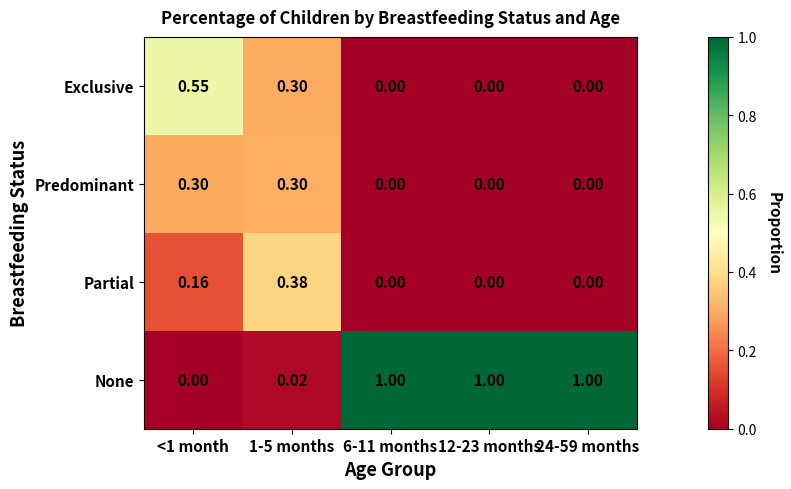

Which series has the largest total across all categories?

None